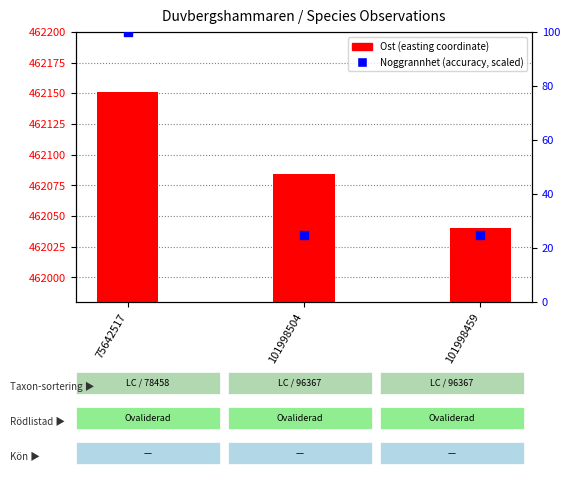

At how many categories does at least one series exceed 117387?

3